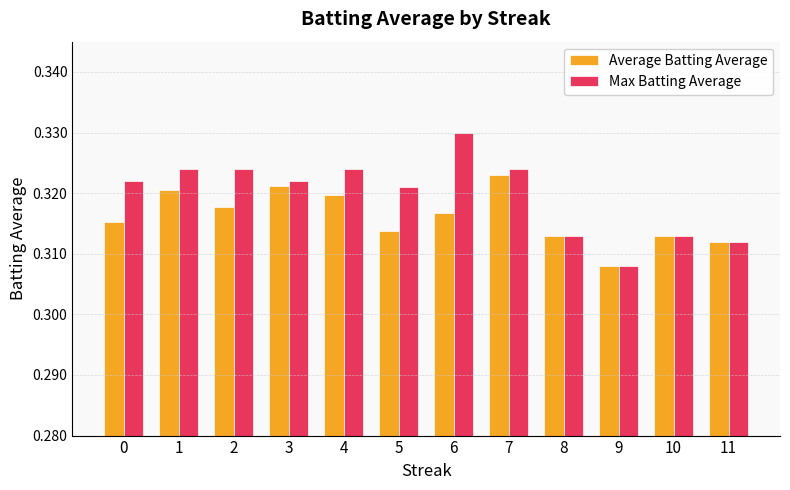

At which label is Average Batting Average closest to 0?

9